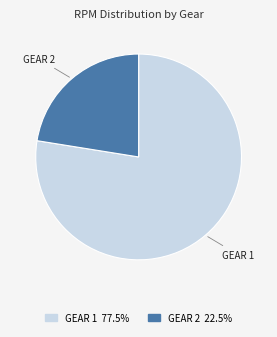

Is there a majority slice in this chart?

Yes